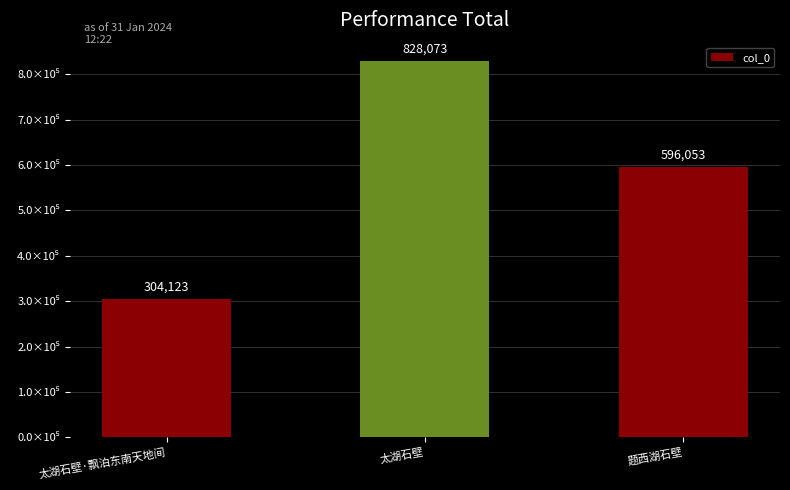

List the labels in order of value, smallest first.

太湖石壁·飘泊东南天地间, 题西湖石壁, 太湖石壁